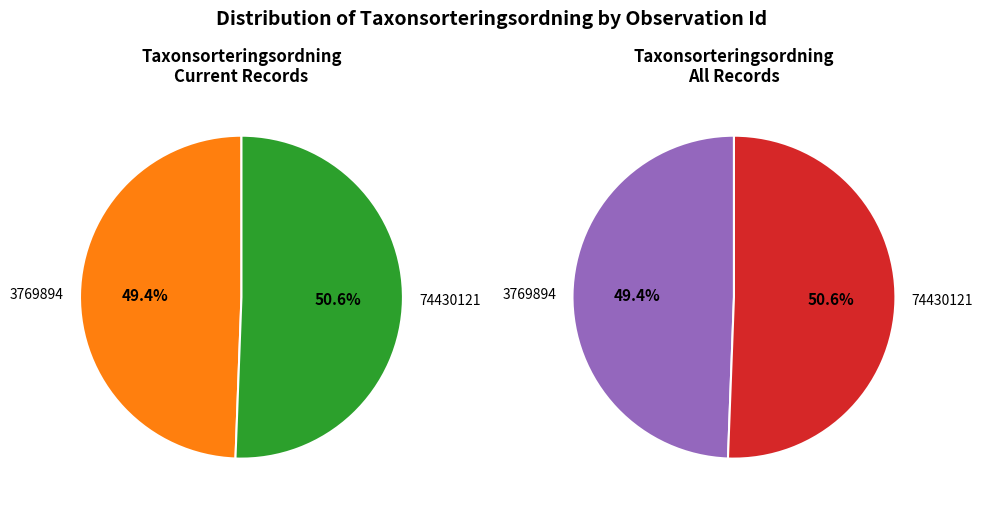

Is it true that 74430121 is 57% of the pie?

False